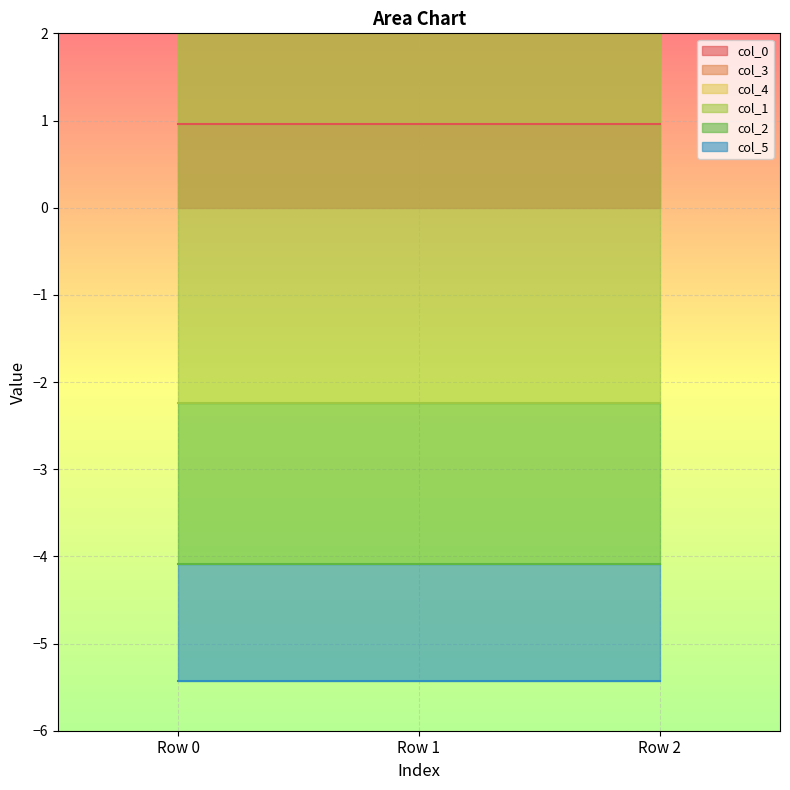

At how many categories does at least one series exceed 0?

3